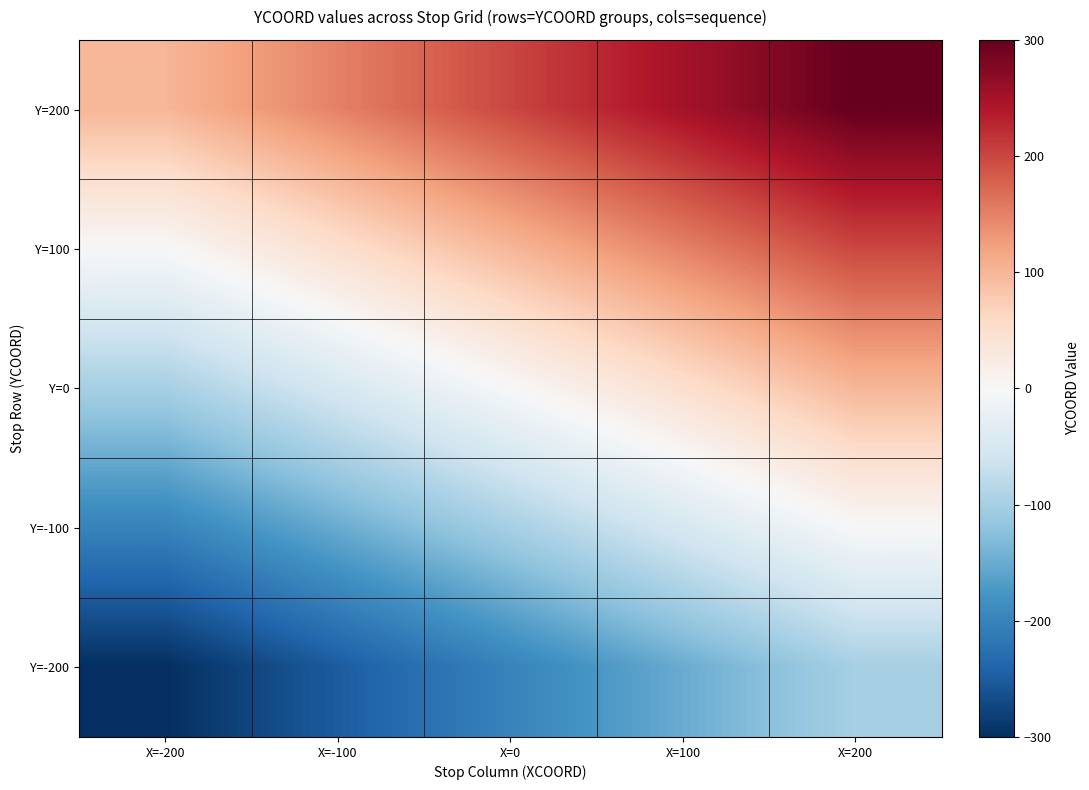

Count the number of data series in this chart.

5